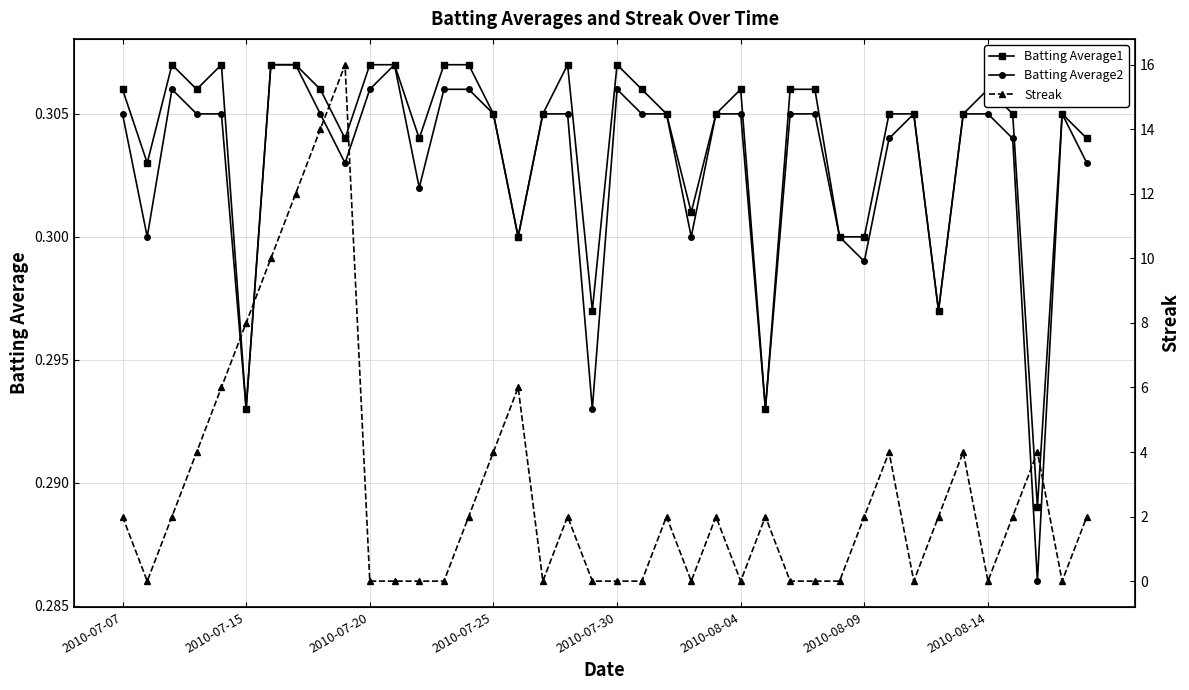

The Batting Average2 series shows 0.5 at 2010-07-25. True or false?

False